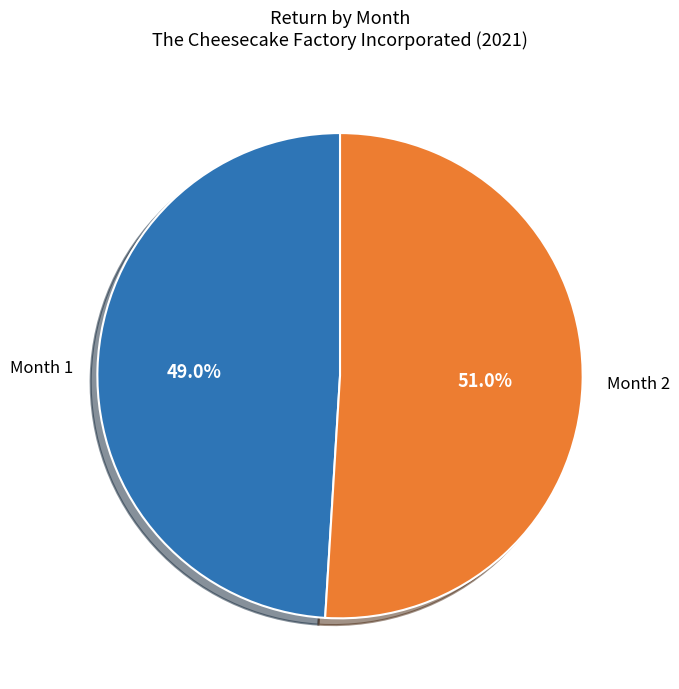

Is Month 1 the majority of the pie?

No